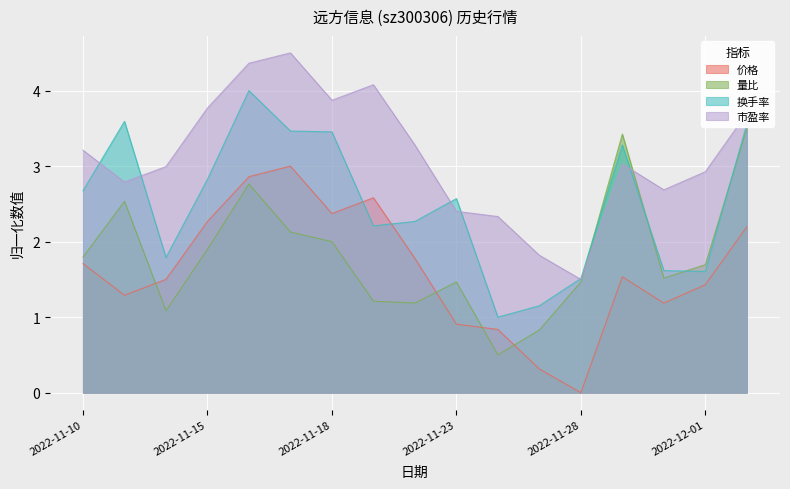

True or false: 量比 has more than 2 points higher than both neighbors.

True